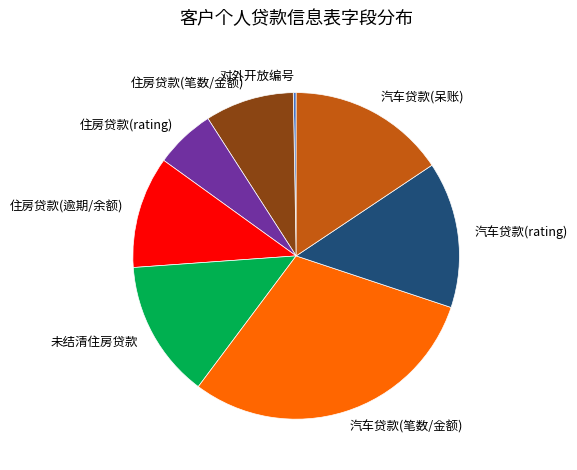

How many segments does this pie chart have?

8